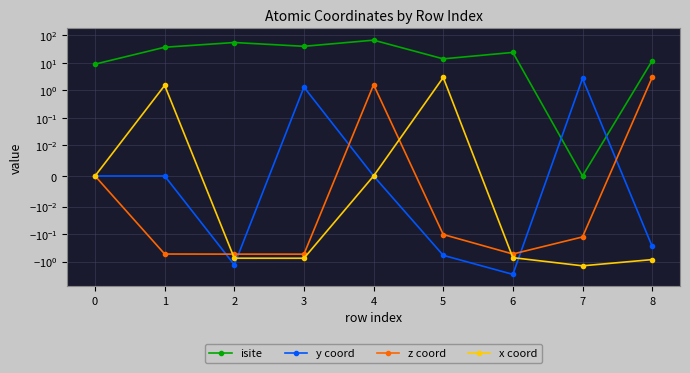

List the series in order of their peak value, highest first.

isite, x coord, z coord, y coord